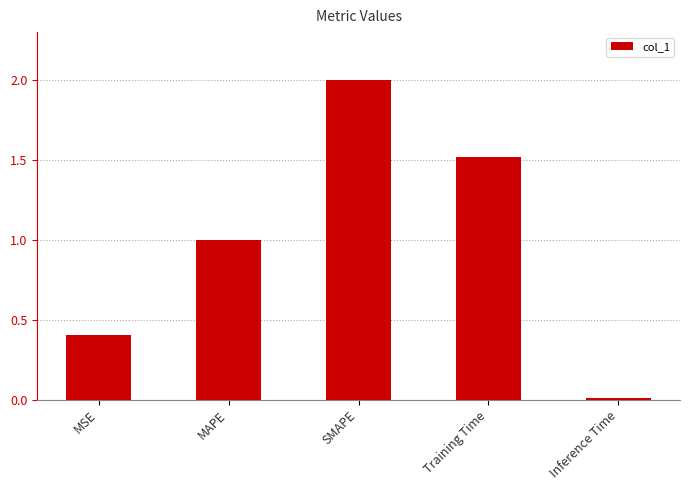

The value at MSE is 0.4. True or false?

True